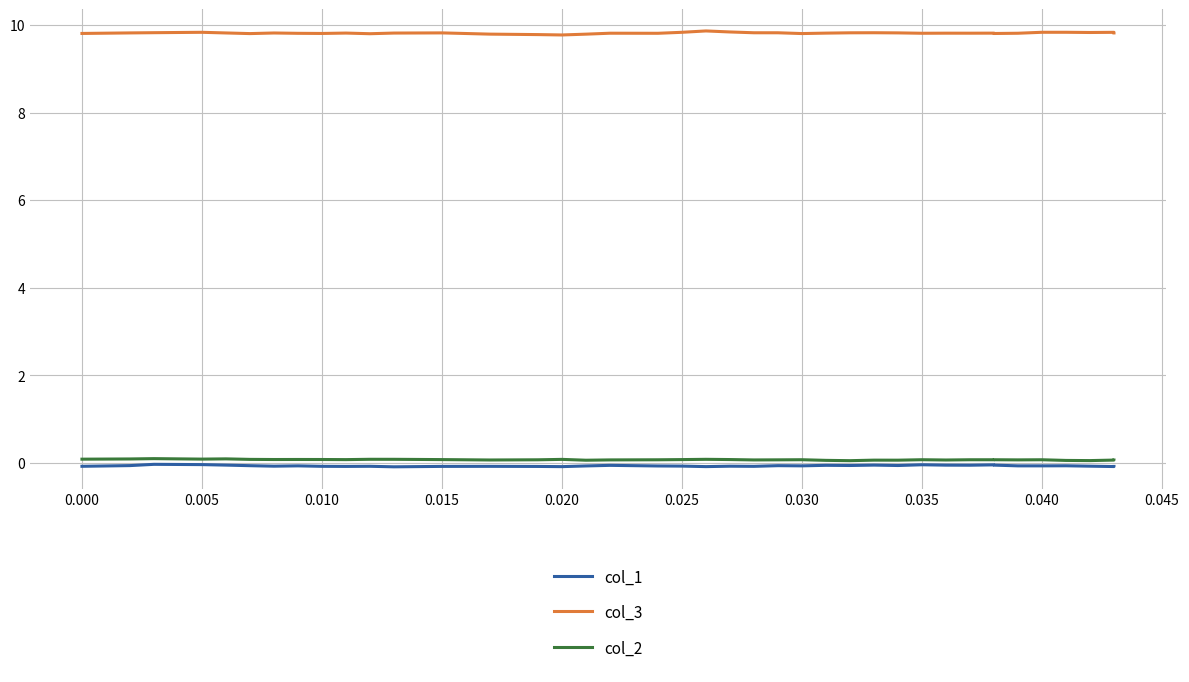

At which category is the sum across all series the highest?

0.005